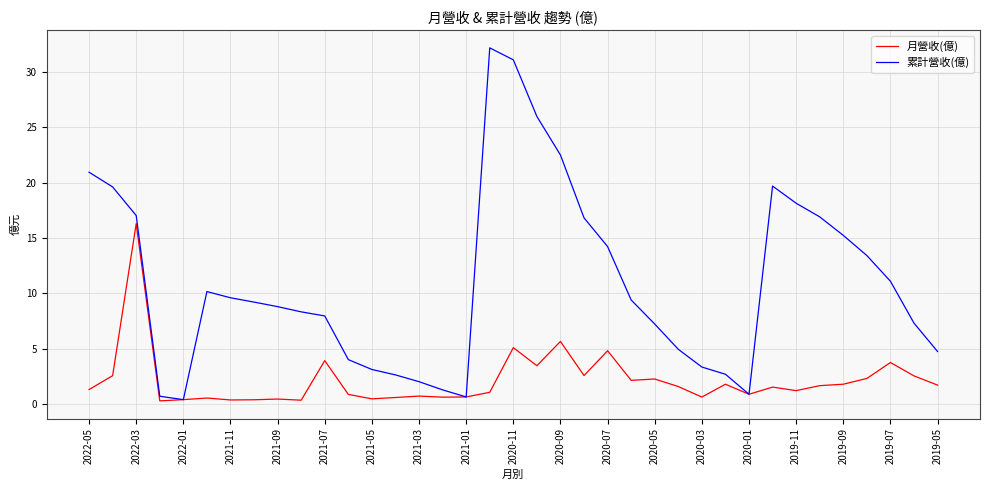

Which series has the largest total across all categories?

累計營收(億)